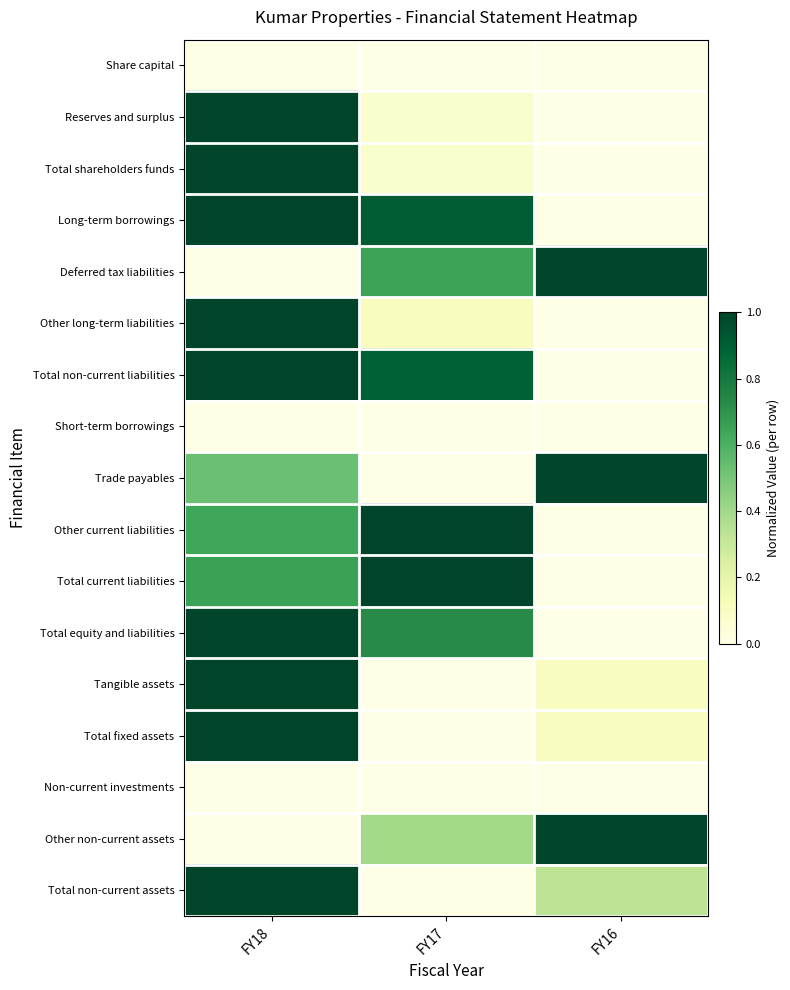

Which has a higher value, FY16 or FY17?

FY16